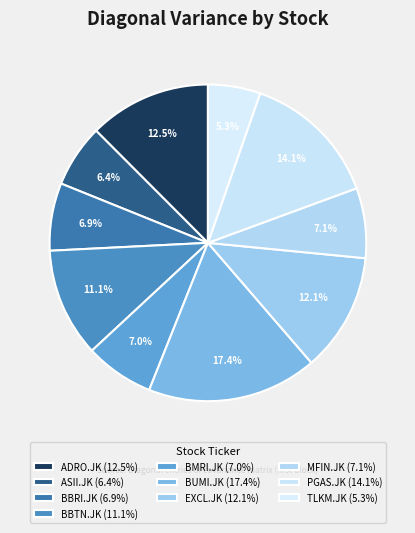

Between BMRI.JK and BBRI.JK, which is larger?

BMRI.JK